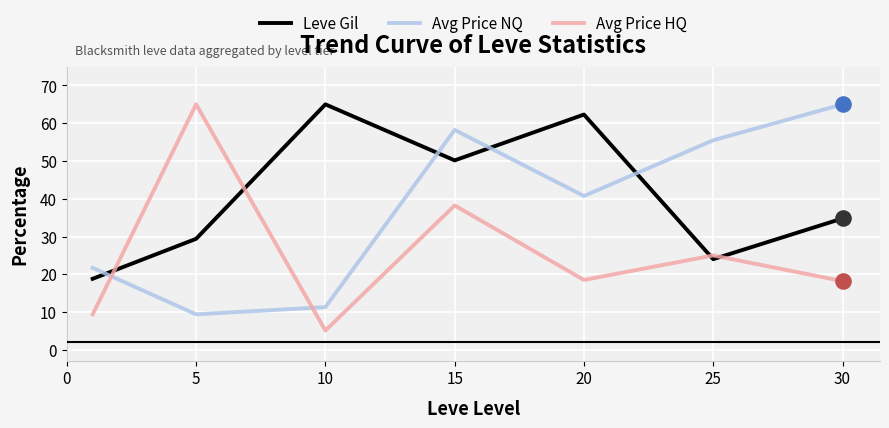

What is the highest value of the Avg Price HQ series?

65.0